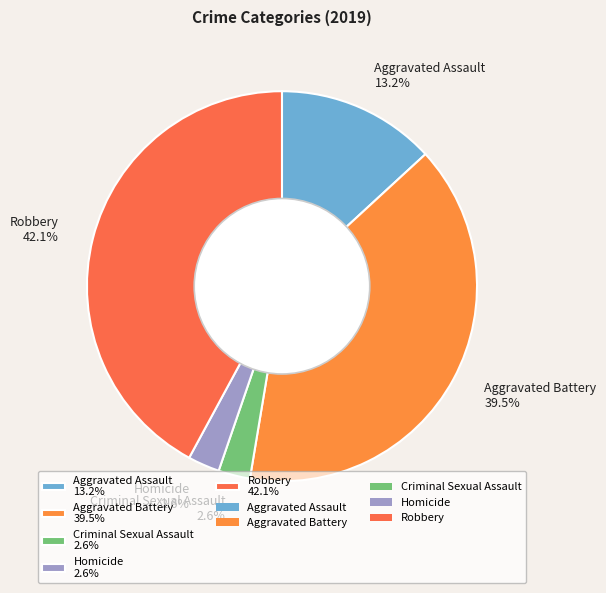

Does any single category account for the majority?

No